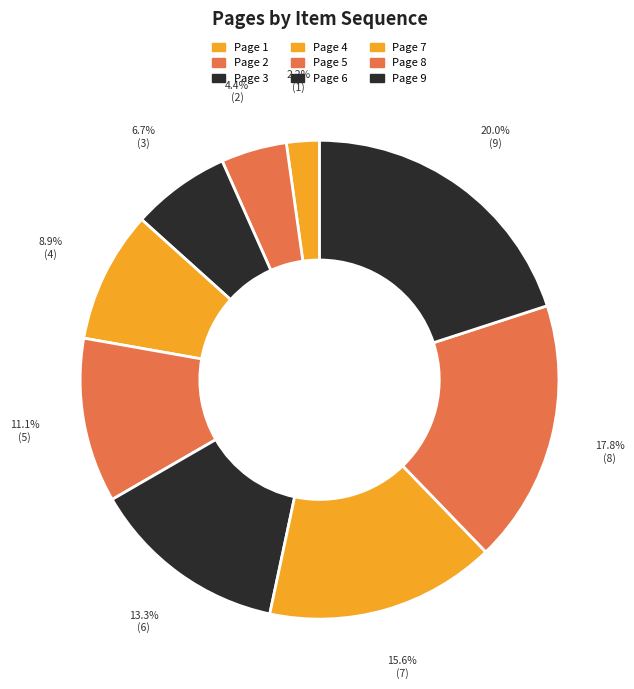

Is there a majority slice in this chart?

No